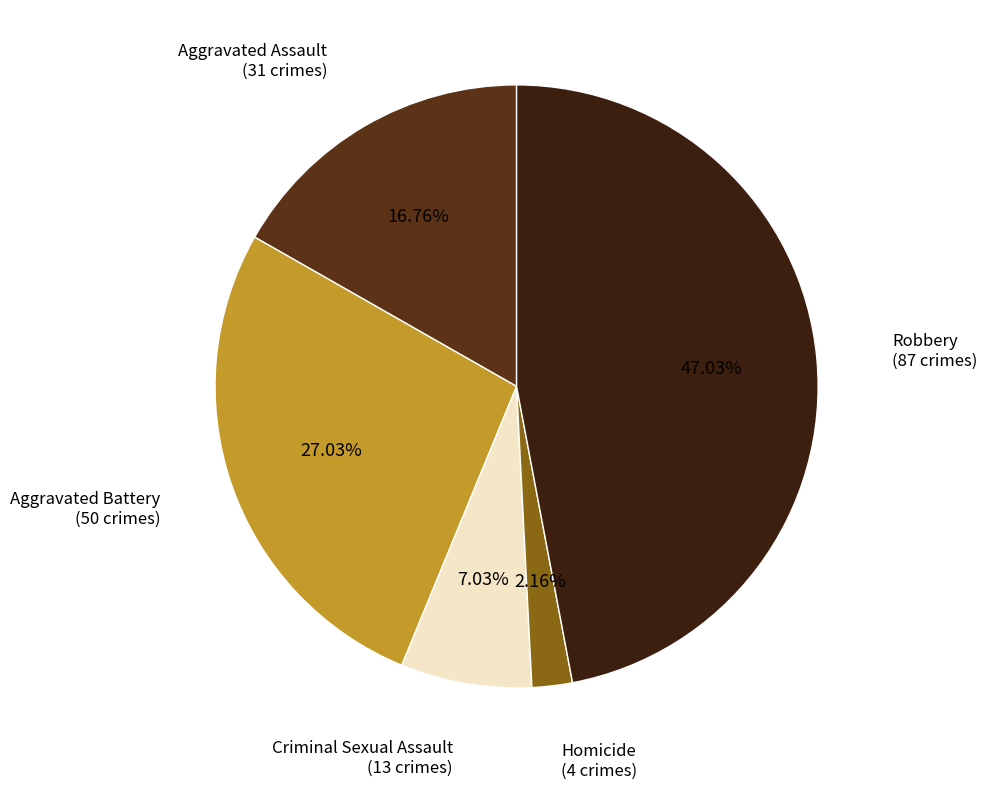

To the nearest percent, what percentage of the pie is Aggravated Assault?

17%